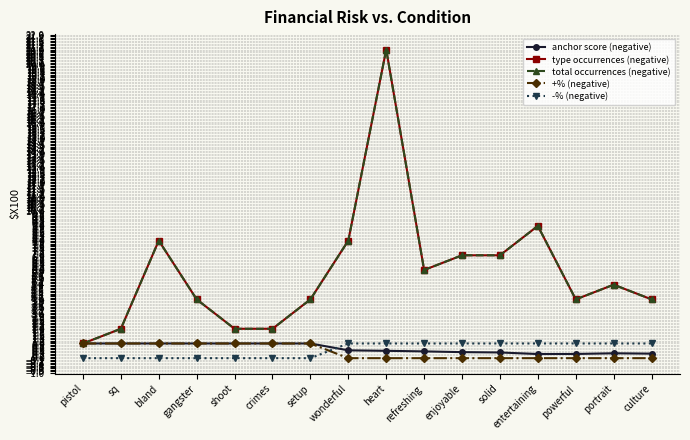

Which series has the largest total across all categories?

type occurrences (negative)